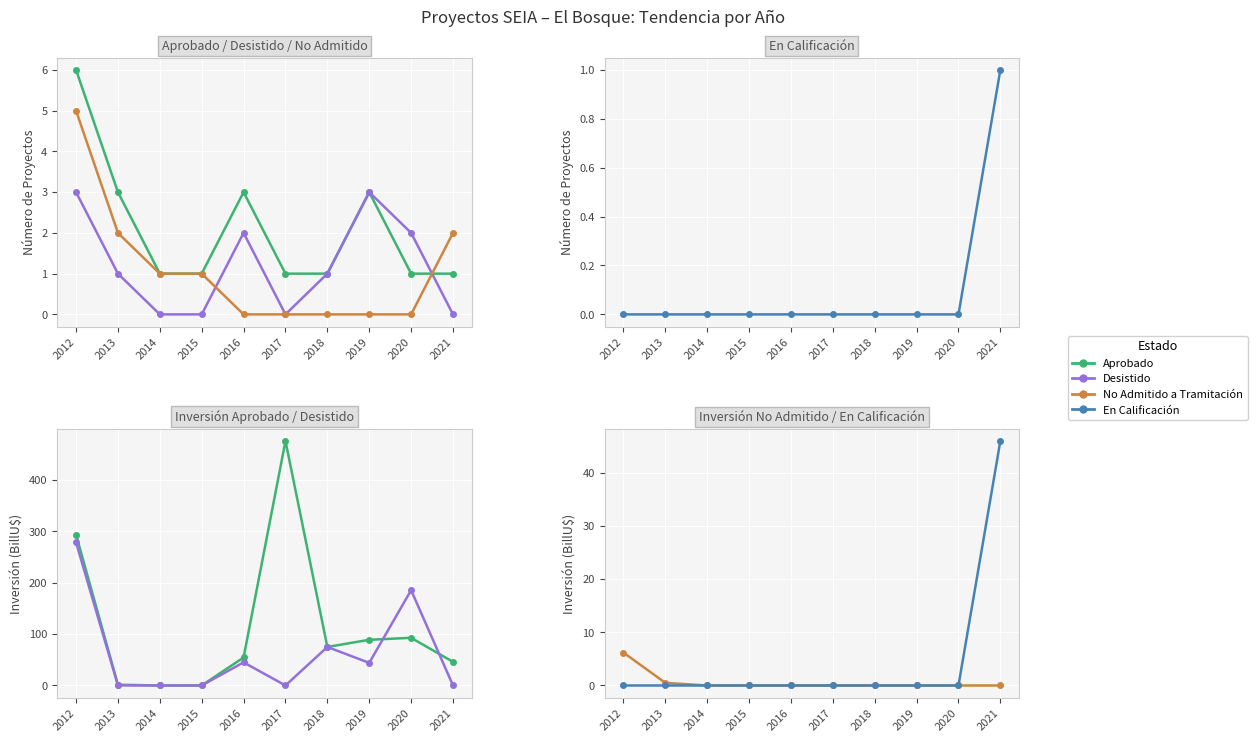

Rank the series by their maximum value, from highest to lowest.

Aprobado, Desistido, En Calificación, No Admitido a Tramitación